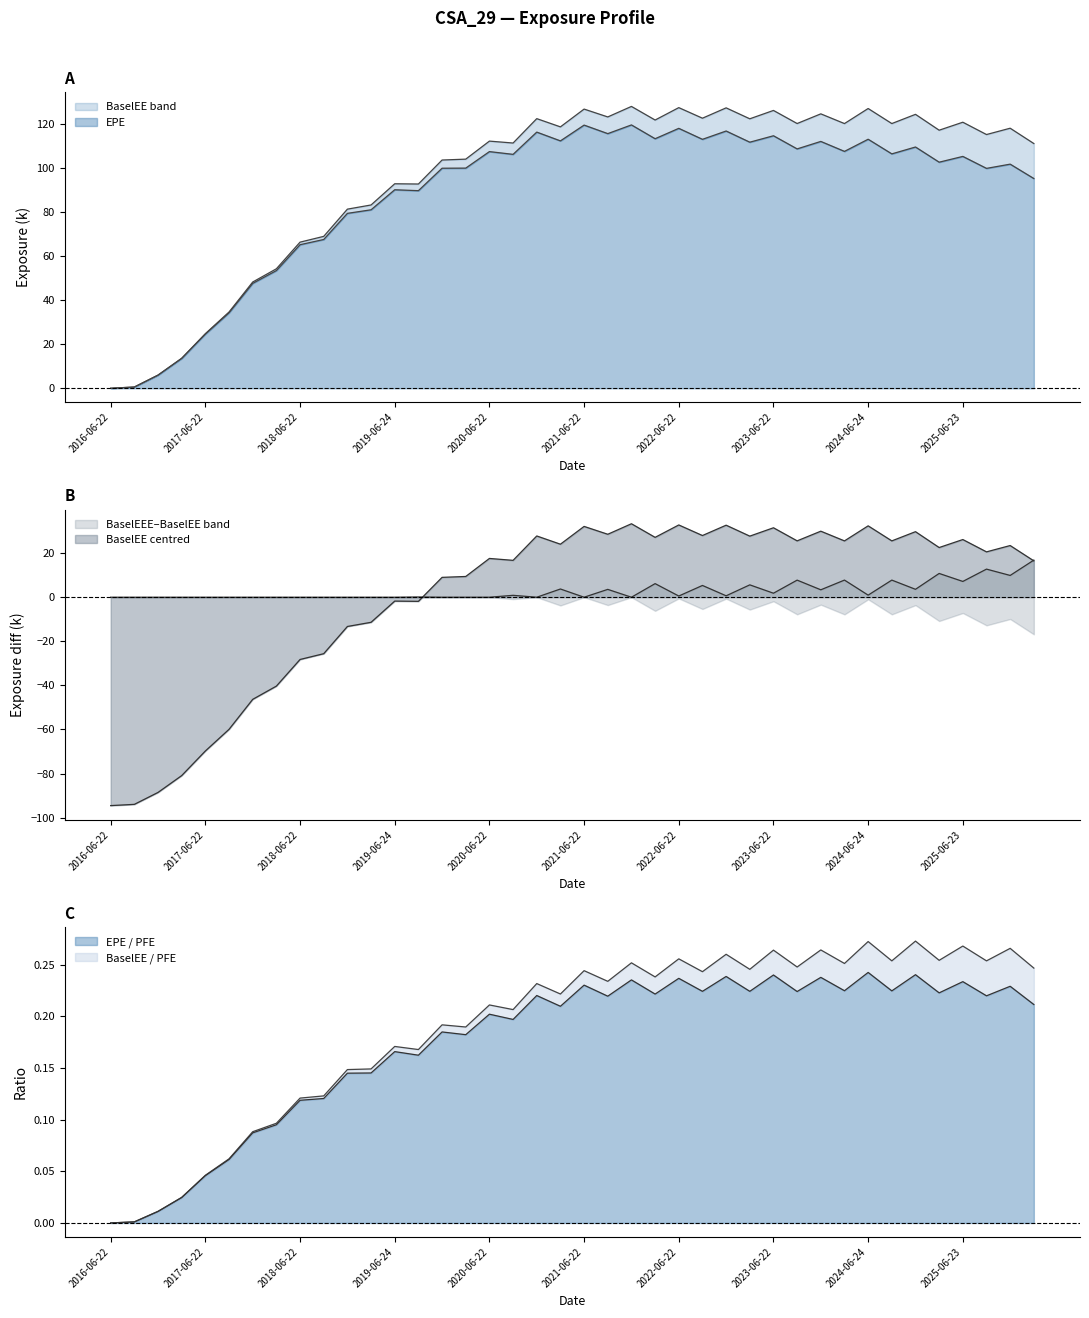

How many values in the BaselEE series are below 117?

20